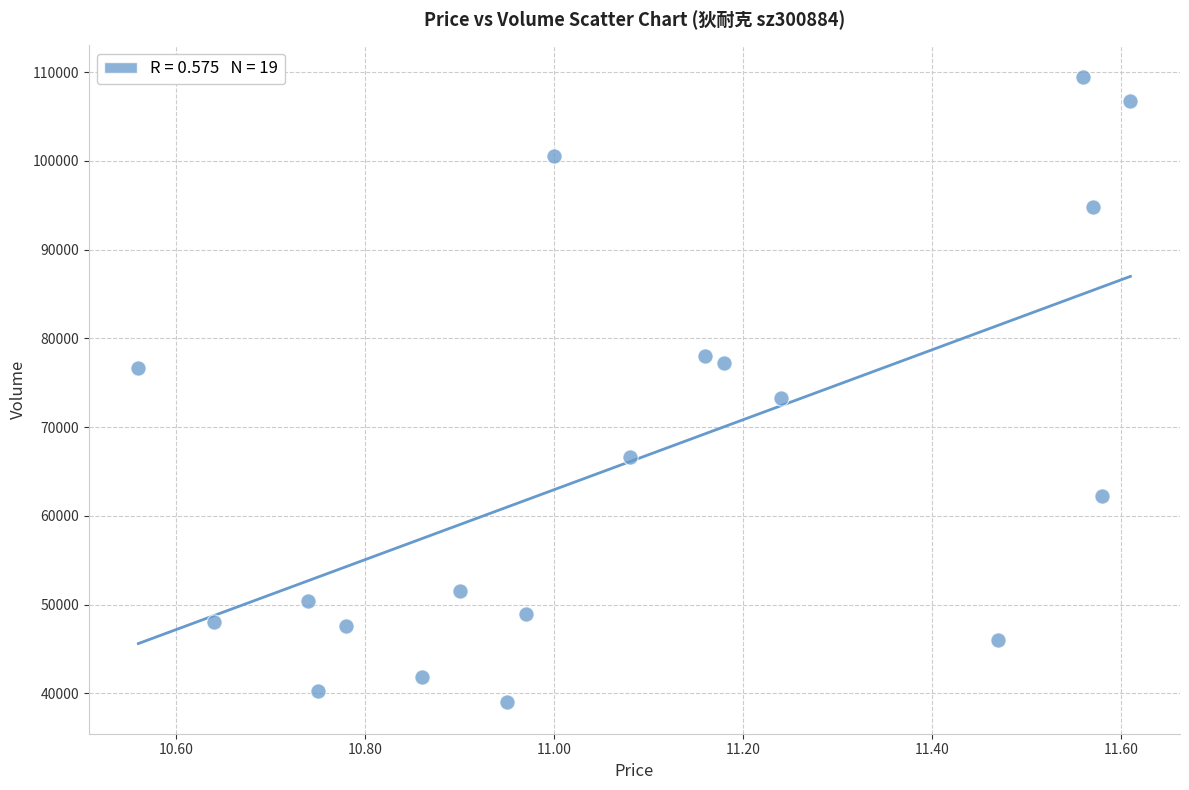

What is the range of Y values (max minus min)?

70544